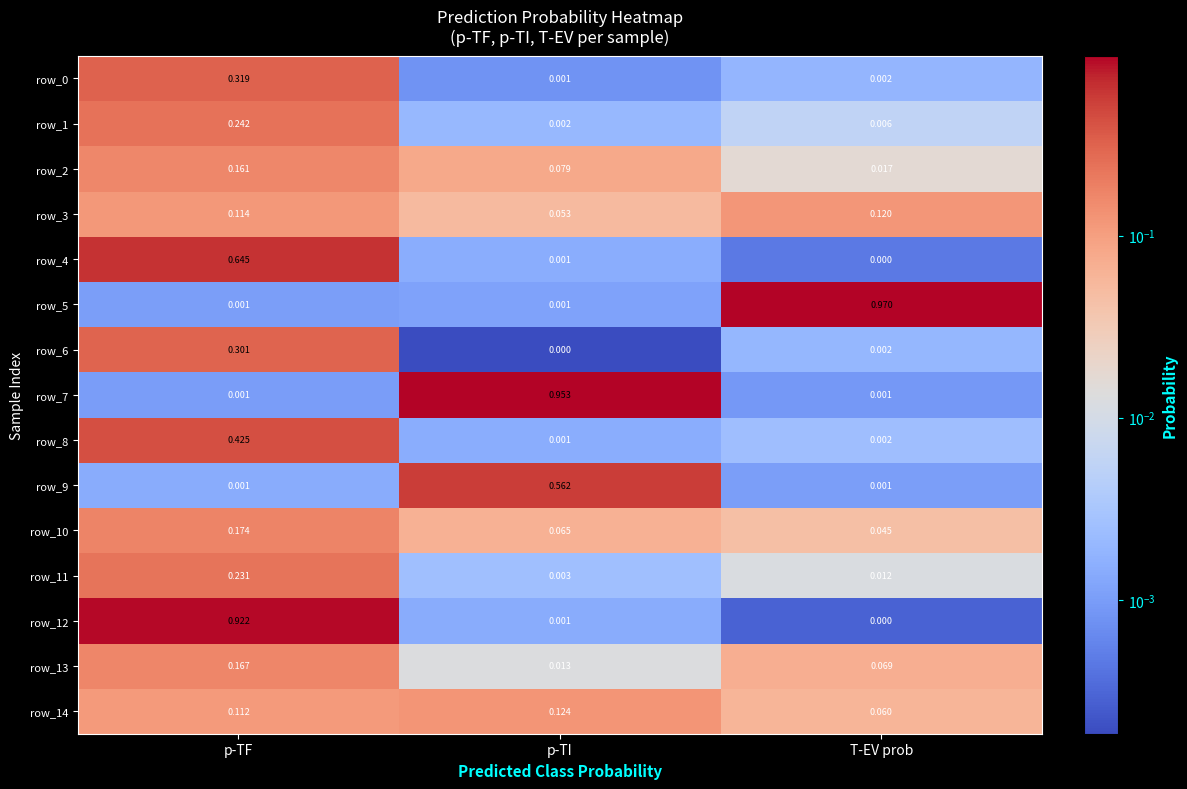

Rank the categories by row_14 value from highest to lowest.

p-TI, p-TF, T-EV prob